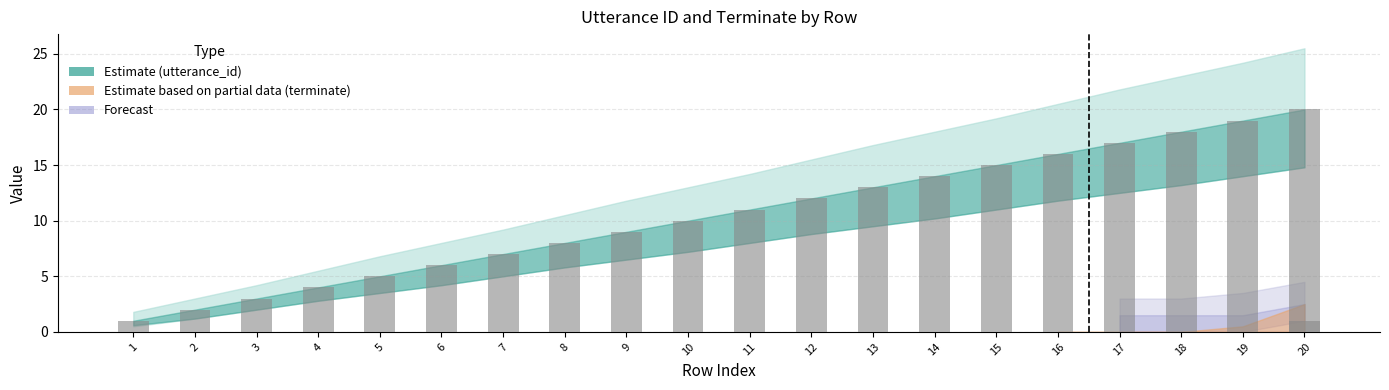

How many data points does each series have?

20